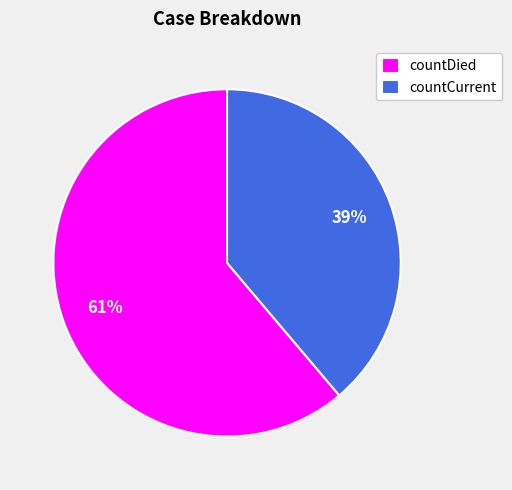

Is the sum of countCurrent and countDied greater than half?

Yes